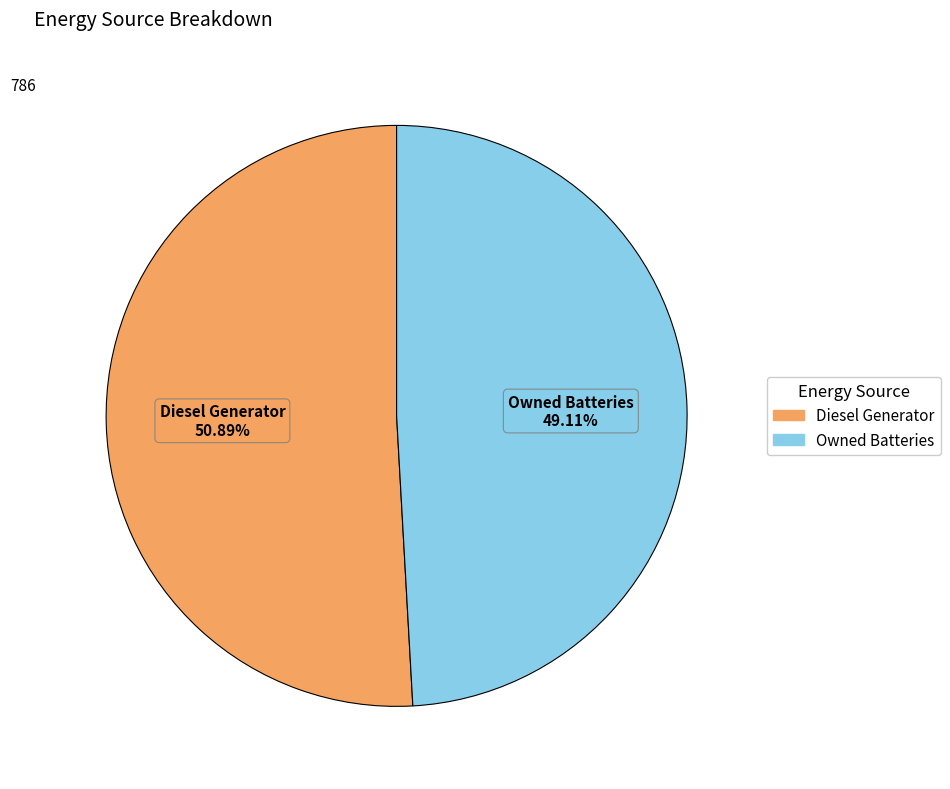

Count the number of slices in the pie.

2